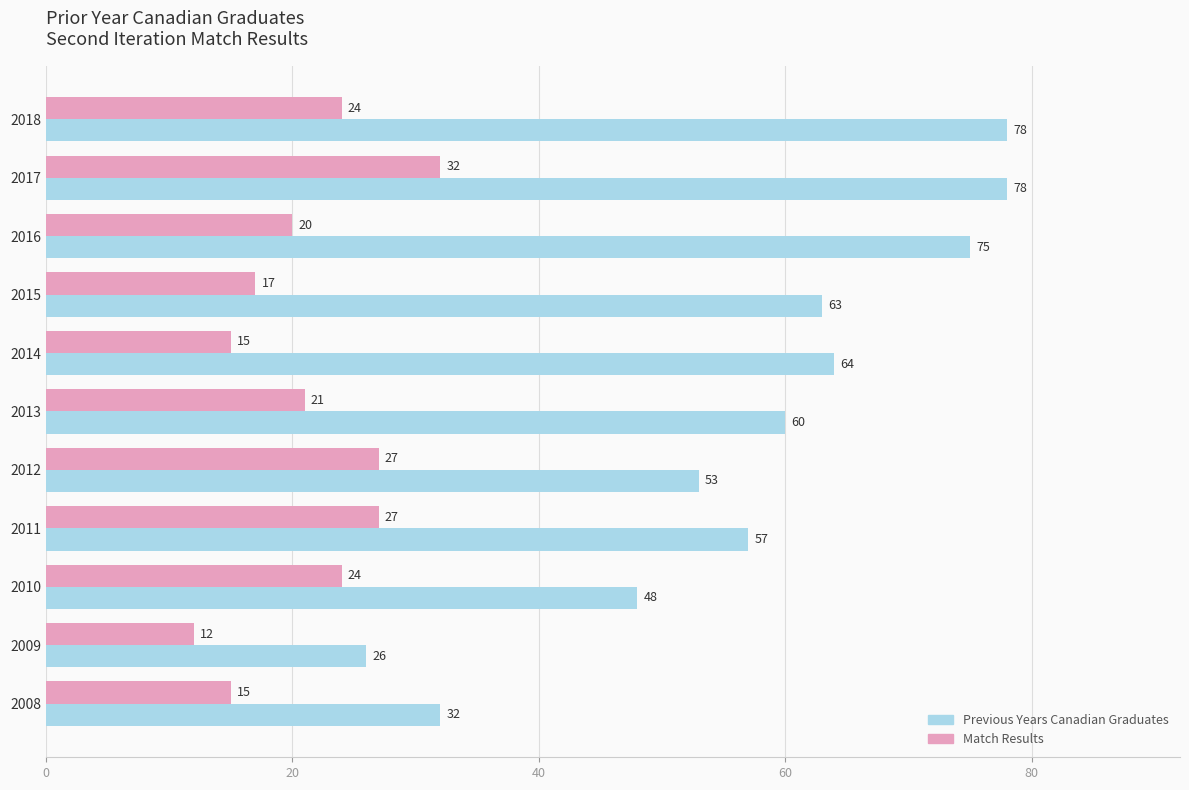

How many series are shown in this chart?

2